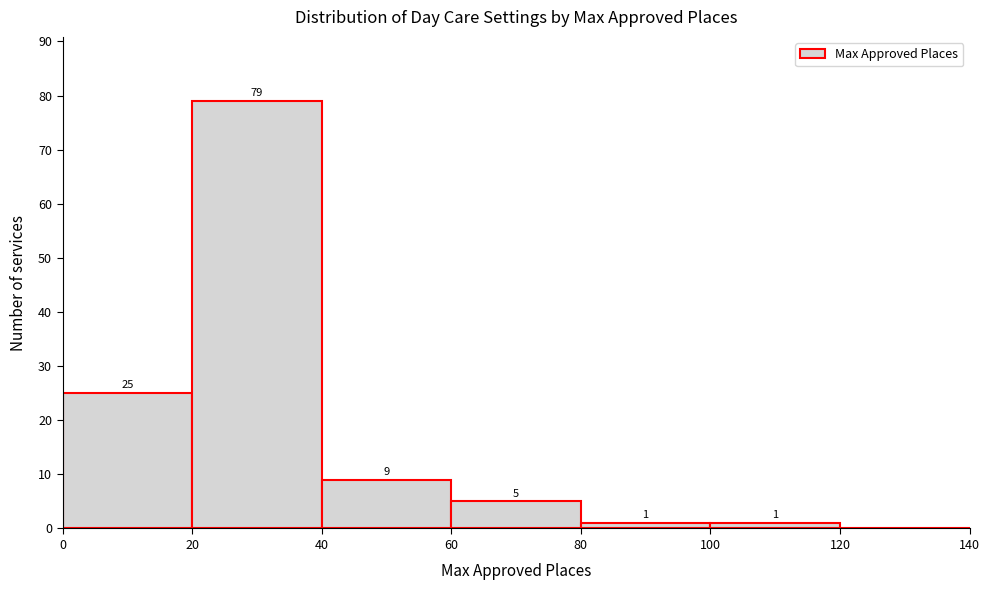

Over which range of the x-axis is the bar tallest?

20 to 40